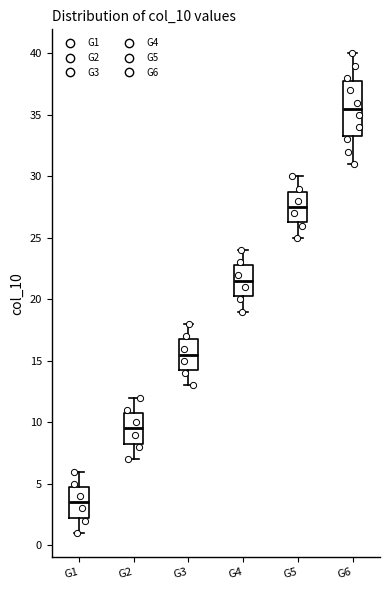

Reading left to right, read every box against the y-axis: the position of its median line, the range the box covers, and the ends of its whiskers. The values are not printed on the chart, so give them approximately, as read against the axis.

G1: median 3.5, box 2.5 to 5.0, whiskers 1.0 to 6.0
G2: median 9.5, box 8.5 to 11.0, whiskers 7.0 to 12.0
G3: median 15.5, box 14.5 to 17.0, whiskers 13.0 to 18.0
G4: median 21.5, box 20.5 to 23.0, whiskers 19.0 to 24.0
G5: median 27.5, box 26.5 to 29.0, whiskers 25.0 to 30.0
G6: median 35.5, box 33.5 to 38.0, whiskers 31.0 to 40.0